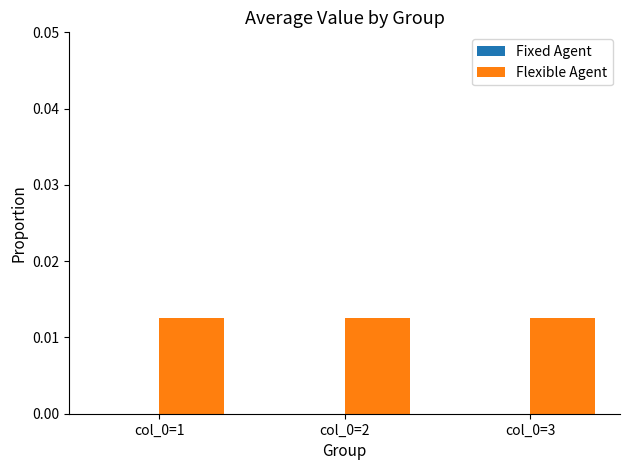

At which label does Flexible Agent reach its peak?

col_0=1